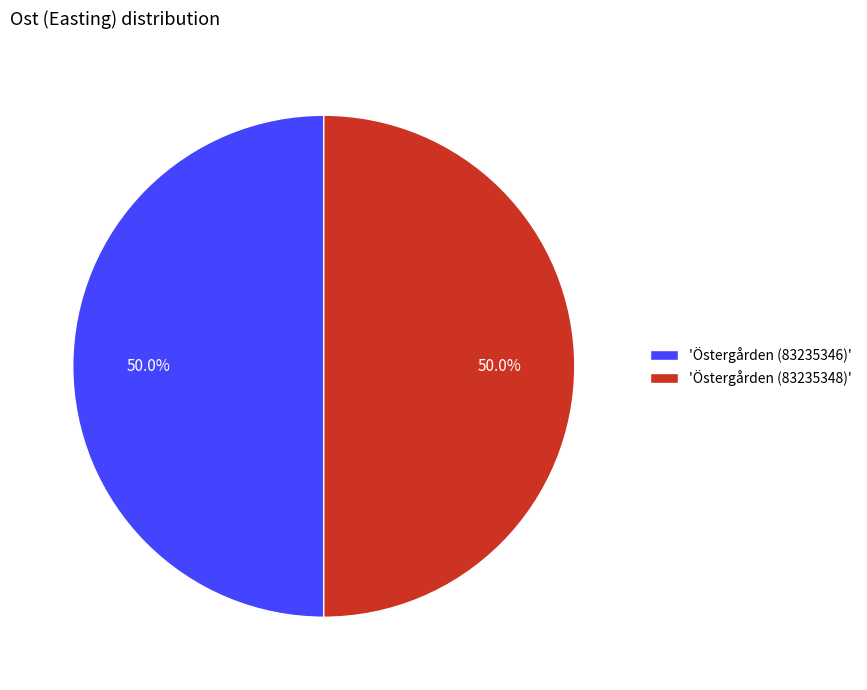

How much of the chart is everything except 'Östergården (83235346)'?

50.0%